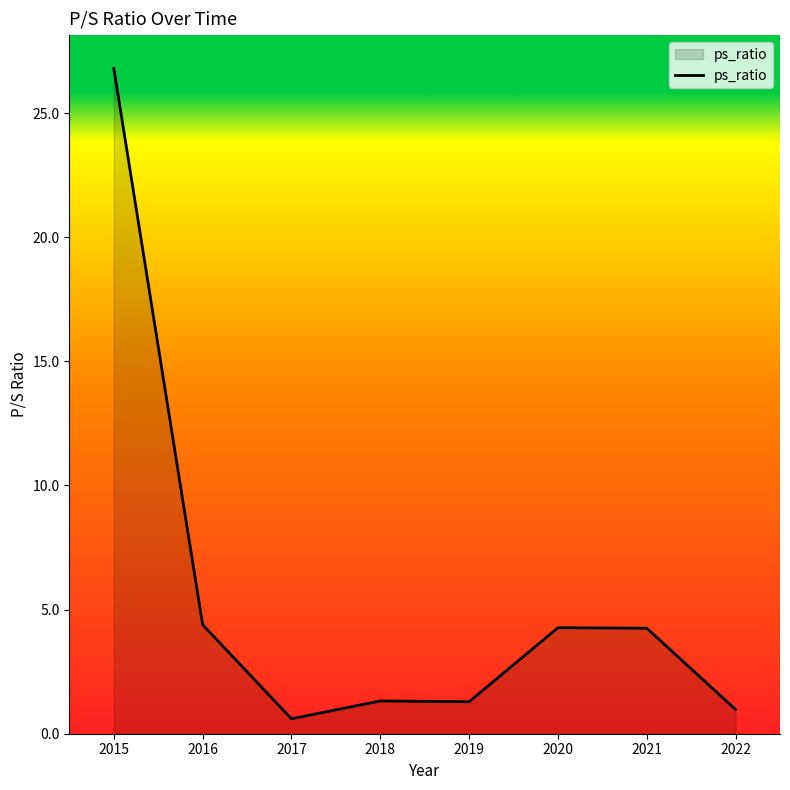

True or false: the data has more than 0 interior local peaks.

True